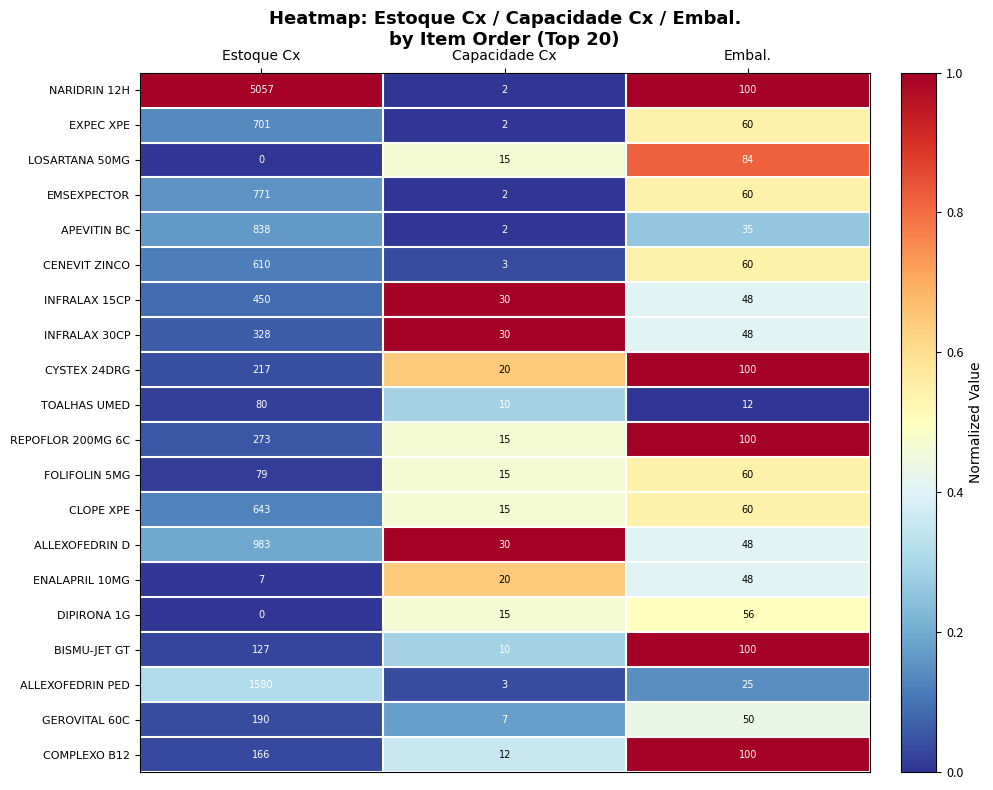

What is the sum of all LOSARTANA 50MG values?

99